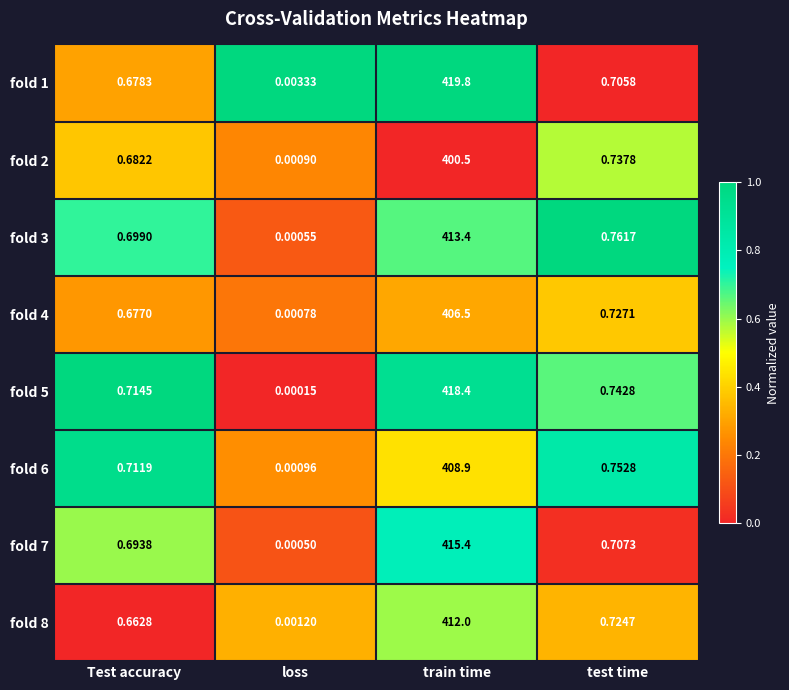

What is the spread (max minus min) of values at Test accuracy?

0.1